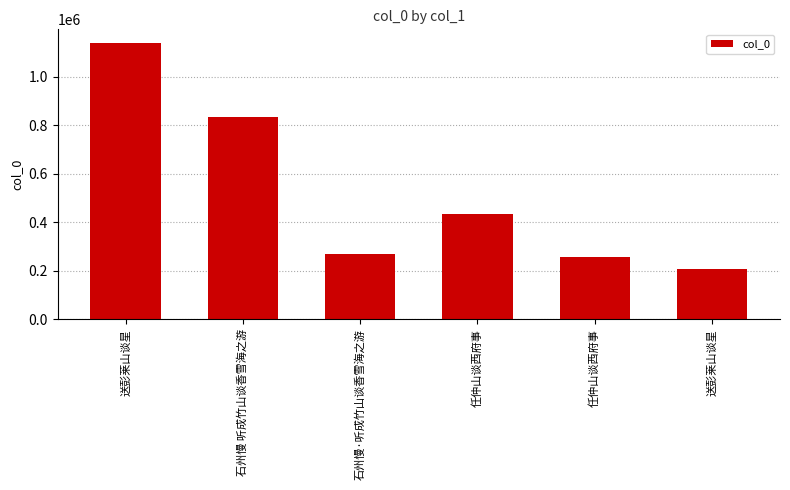

What is the difference between the values at 送彭莱山谈星 and 石州慢·听成竹山谈香雪海之游?

58404